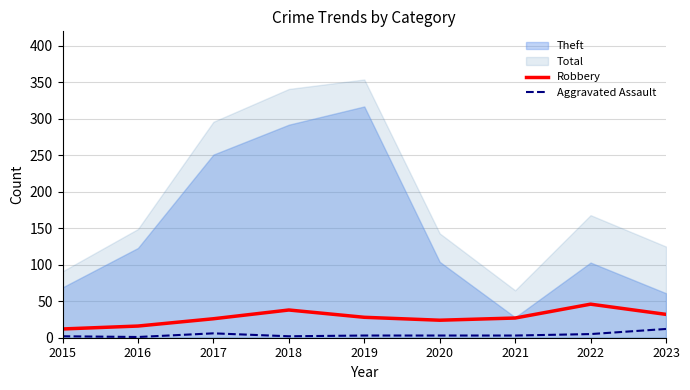

True or false: Robbery and Aggravated Assault intersect in this chart.

False